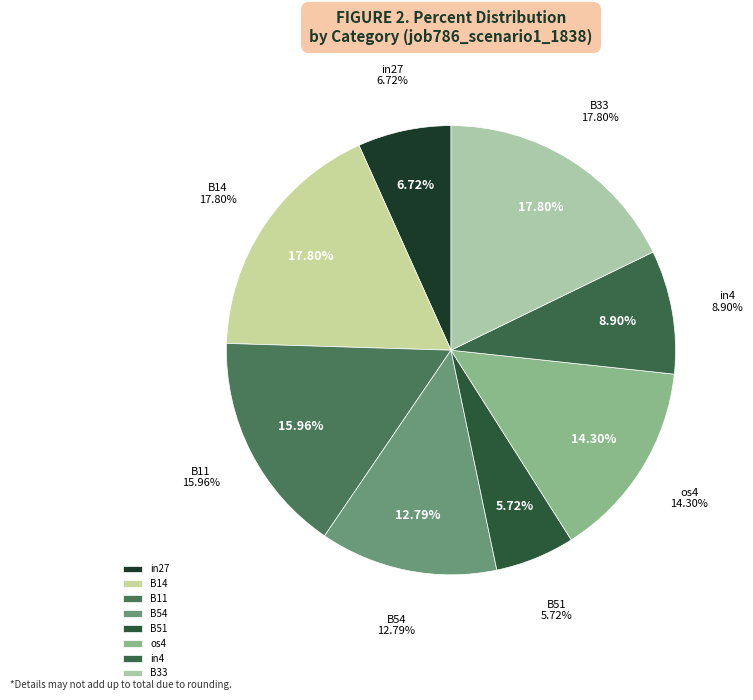

Does any single category account for the majority?

No